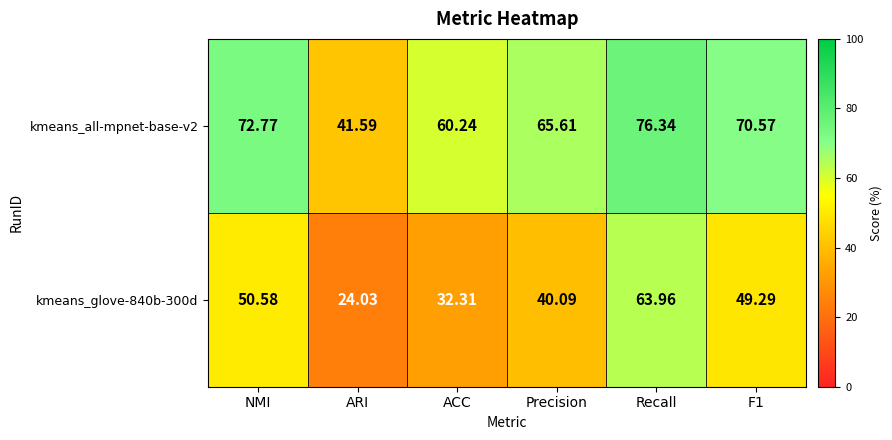

At which category does the chart reach its minimum across all series?

ARI